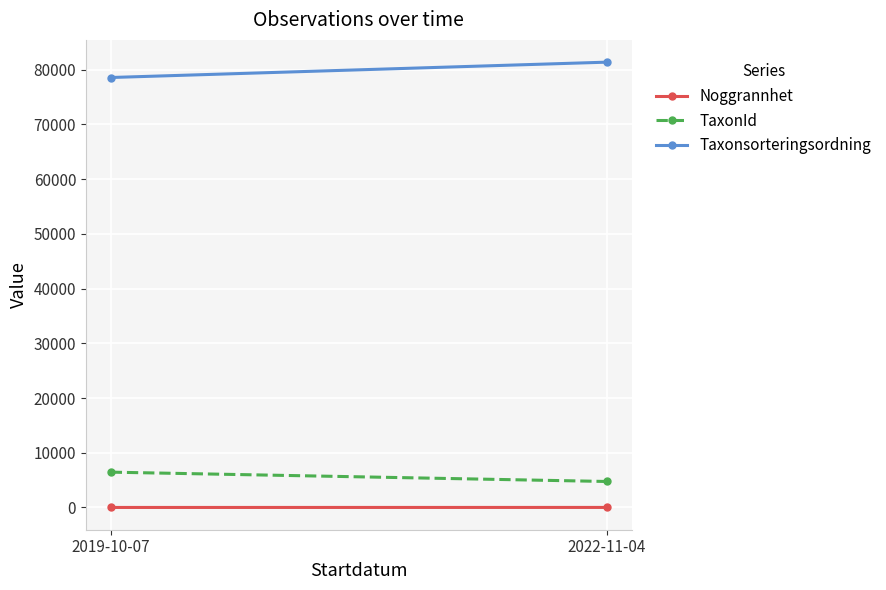

At 2019-10-07, list the series in order from smallest to largest.

Noggrannhet, TaxonId, Taxonsorteringsordning